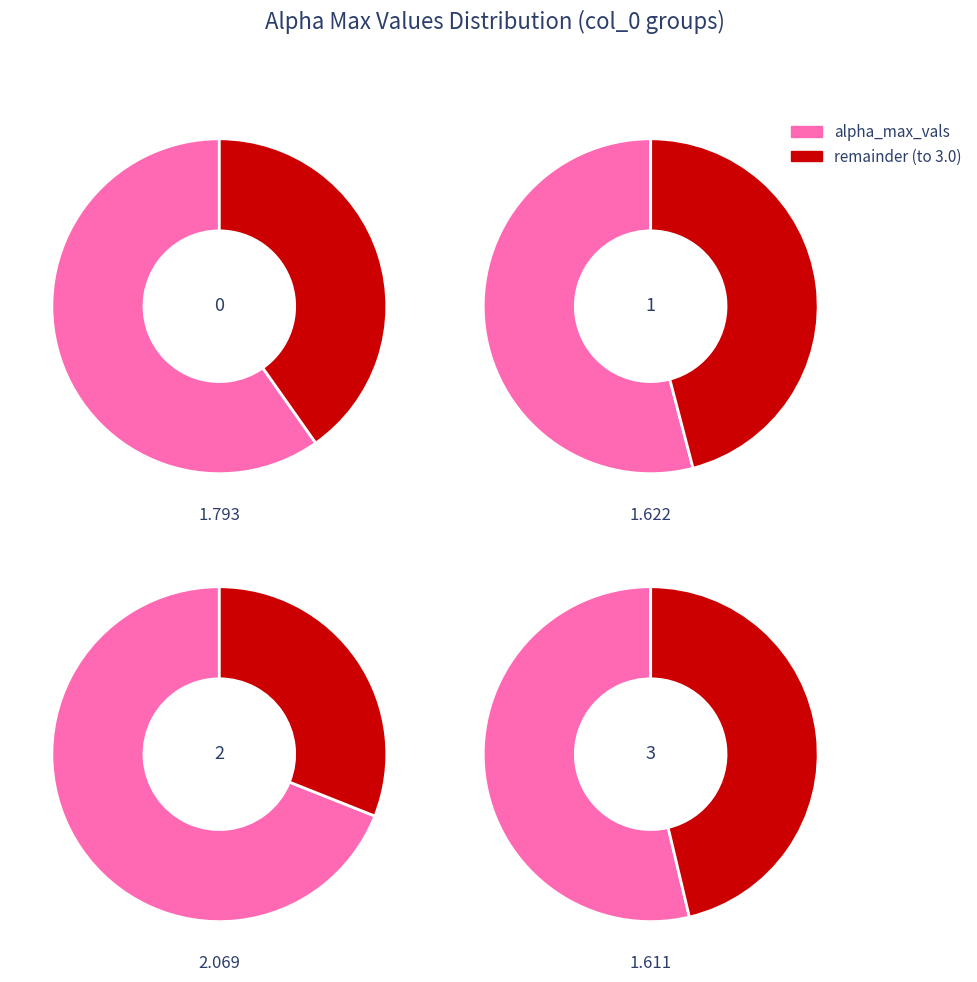

Rank the categories by value from highest to lowest.

2, 0, 1, 3